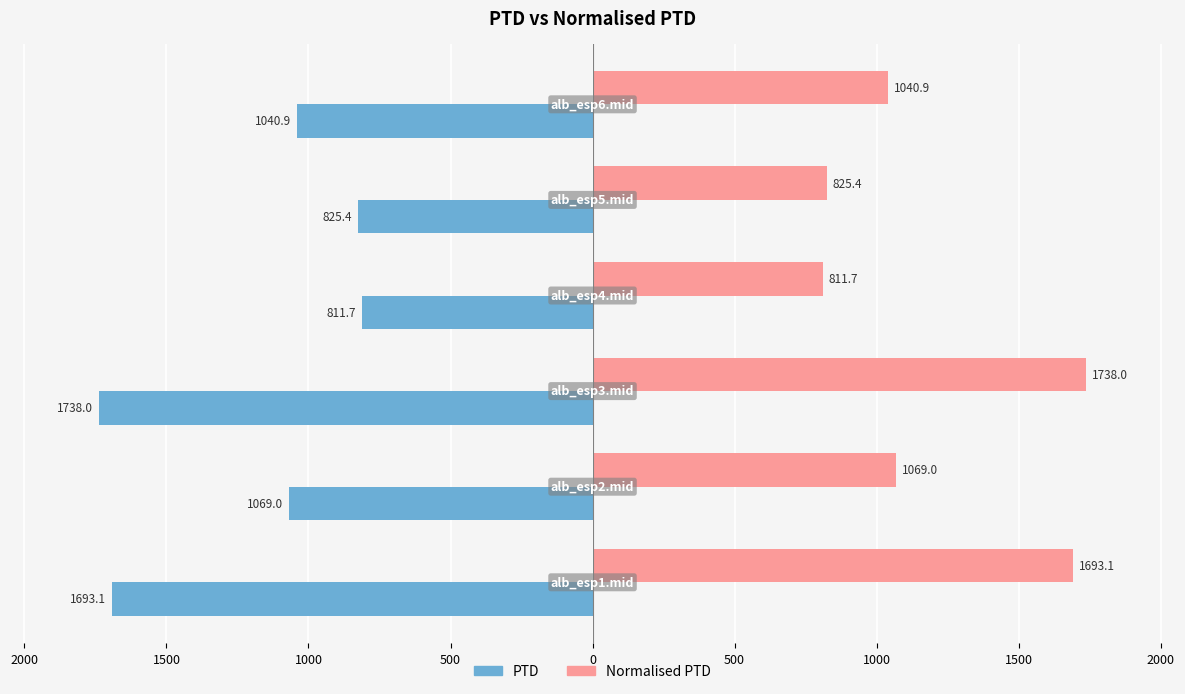

Rank the series by their average value, from highest to lowest.

Normalised PTD, PTD